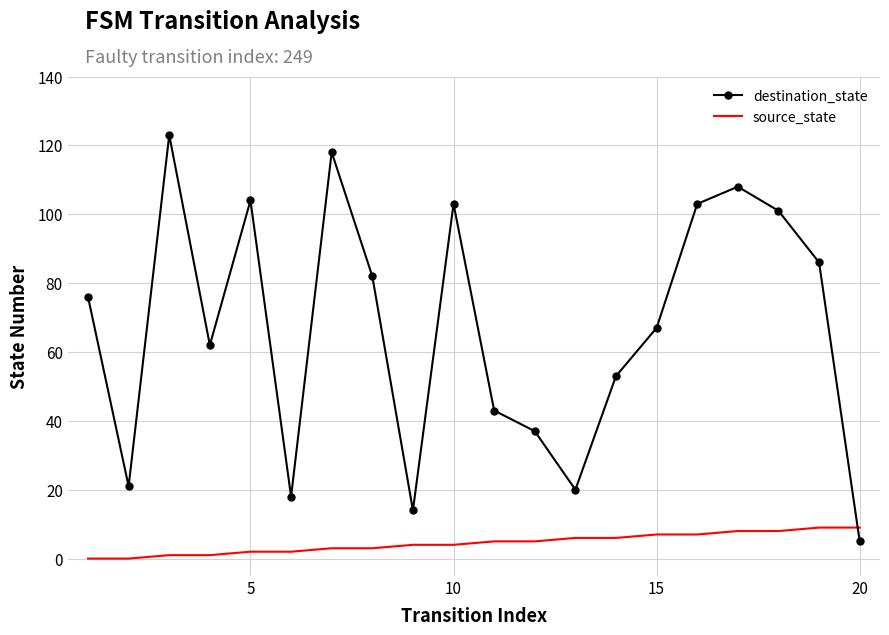

Which series has the widest spread of values?

destination_state